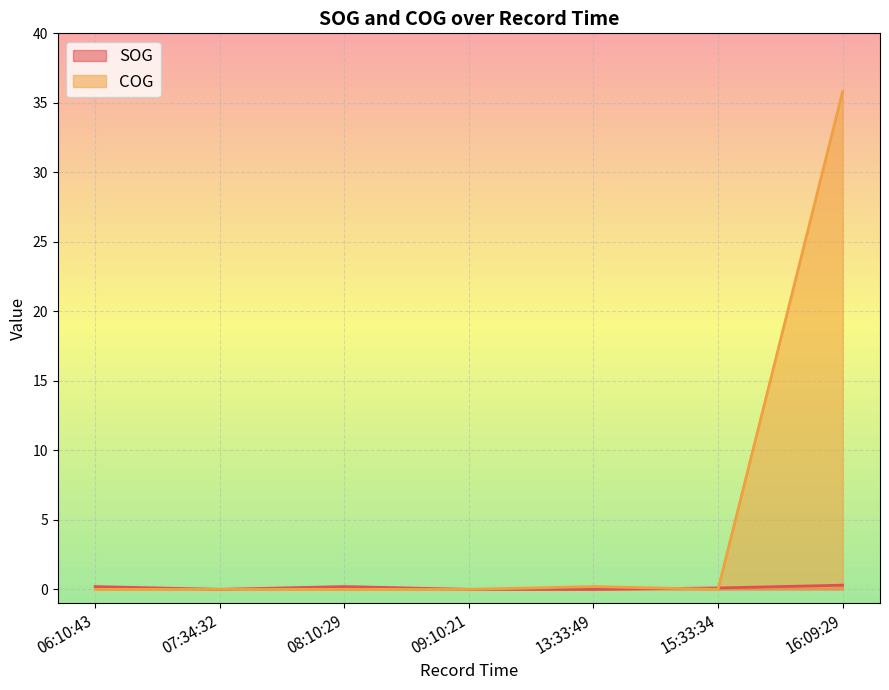

The SOG series shows 0.1 at 15:33:34. True or false?

True